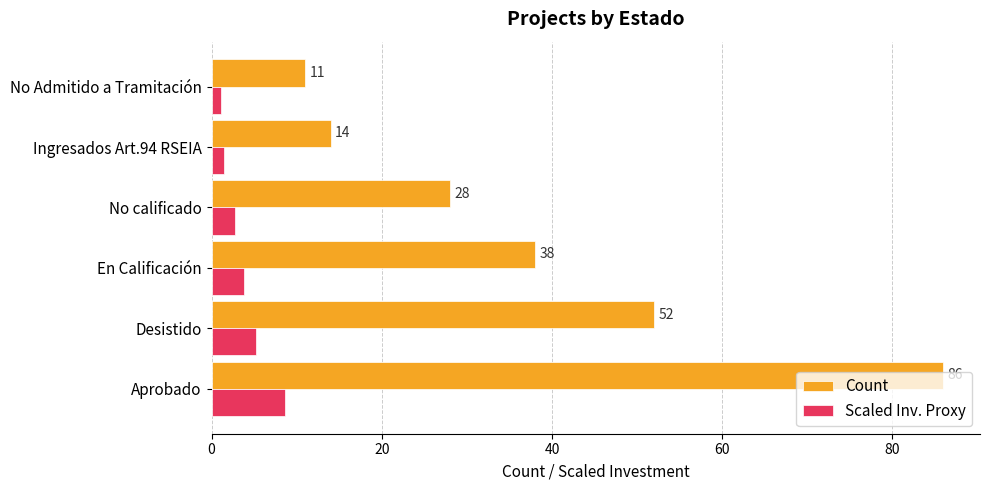

Is it true that Count equals 92.7 at Desistido?

False